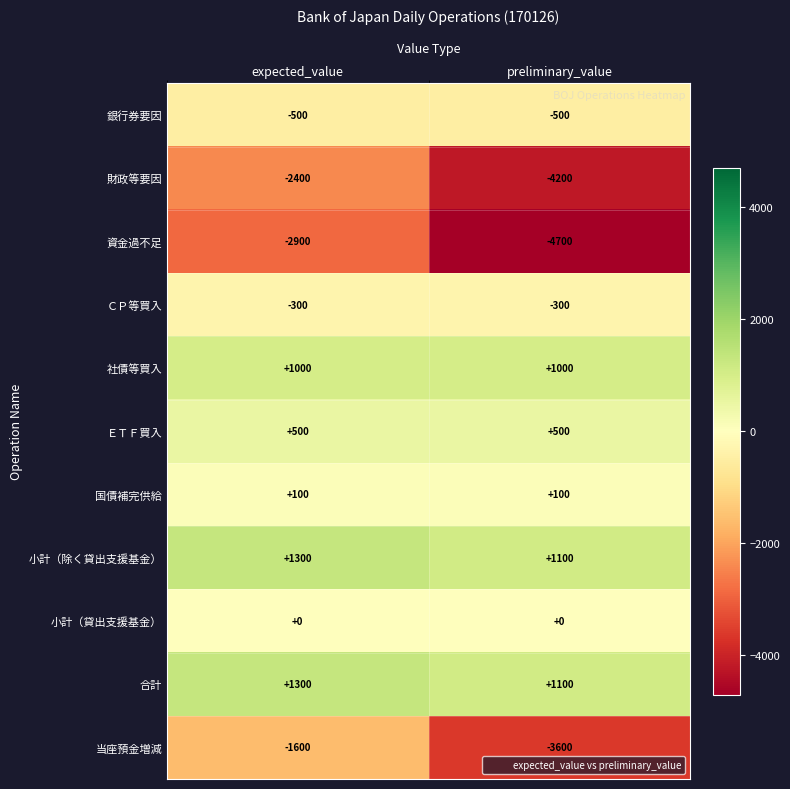

At which category is the sum across all series the highest?

expected_value